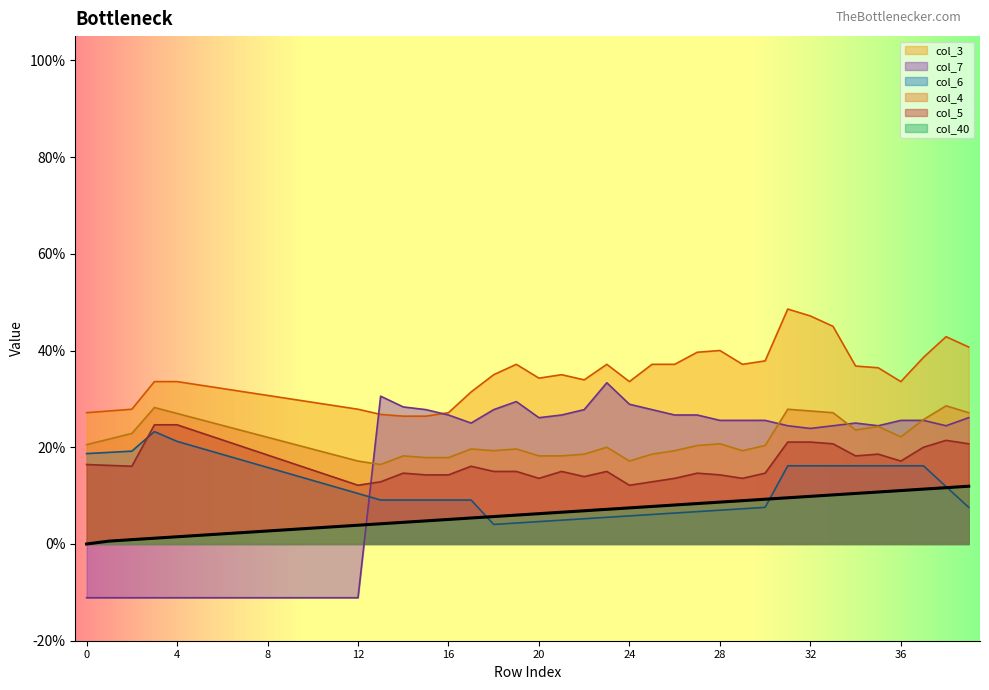

List the labels in order of col_3 value, smallest first.

14, 15, 13, 0, 16, 1, 2, 12, 11, 10, 9, 8, 7, 17, 6, 5, 3, 4, 24, 36, 22, 20, 18, 21, 35, 34, 19, 23, 25, 26, 29, 30, 37, 27, 28, 39, 38, 33, 32, 31